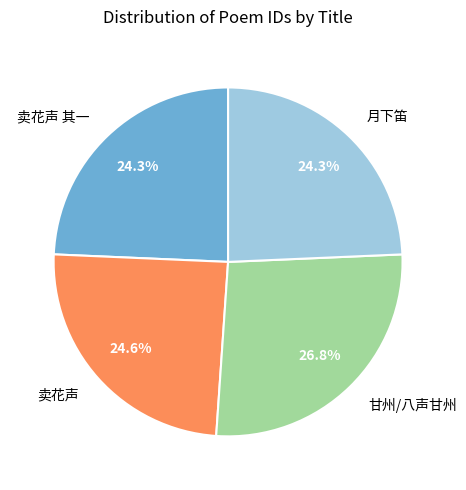

How many slices are in this pie chart?

4